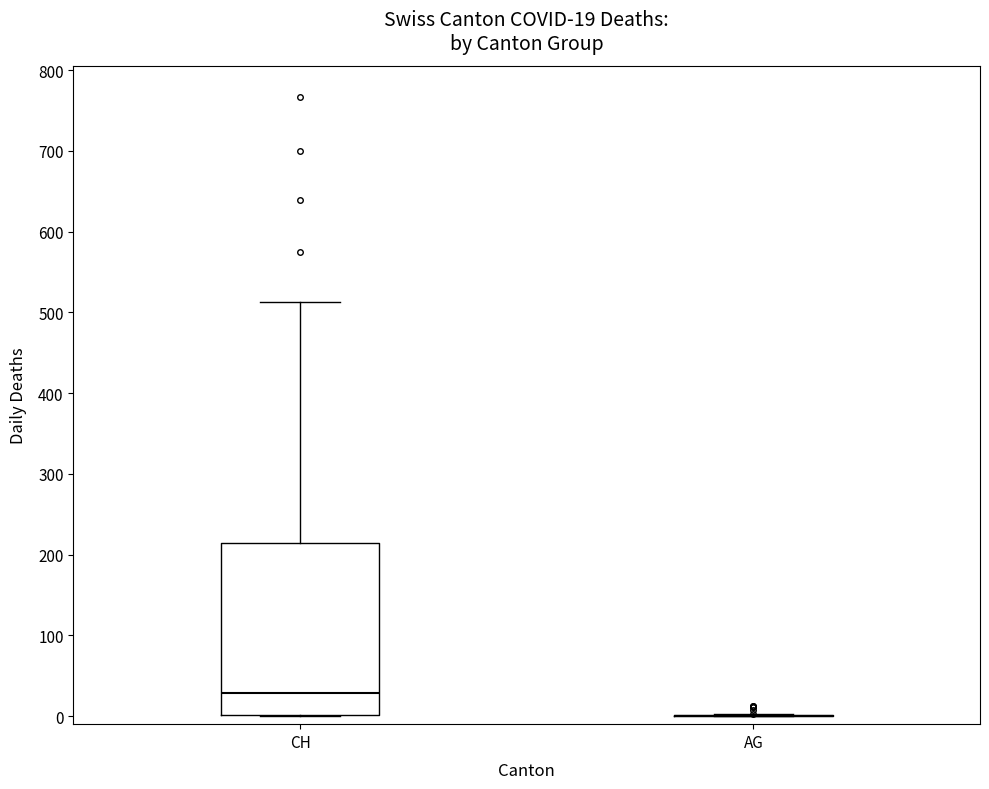

Comparing the boxes themselves (not the whiskers), which one is the tallest?

CH